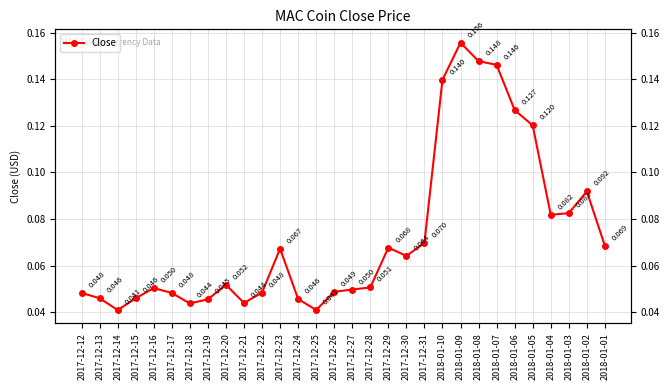

True or false: the data shows 0.1 at 2018-01-06.

True